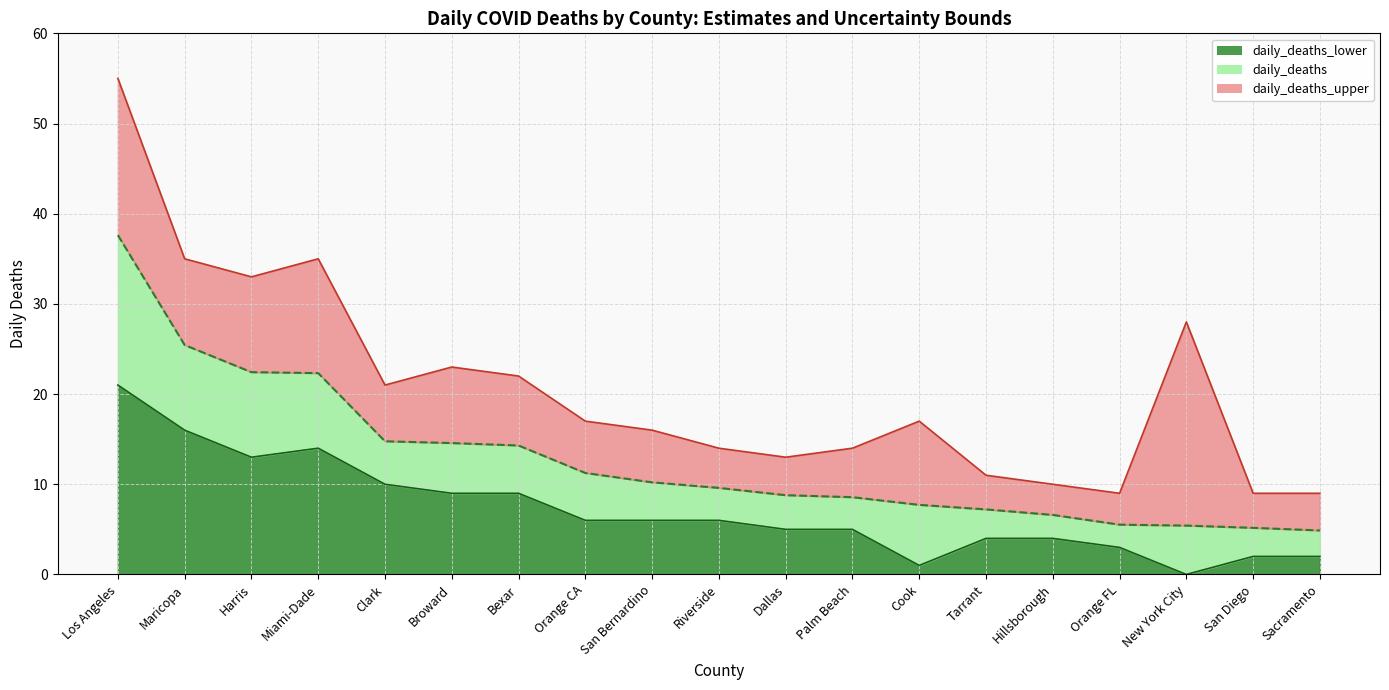

Which has a higher value, Maricopa or Palm Beach?

Maricopa